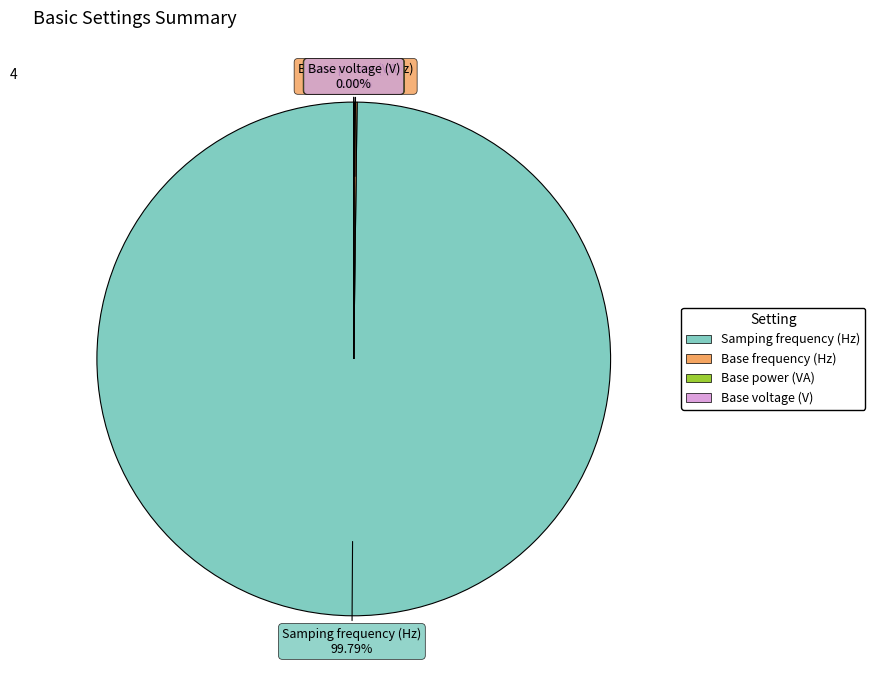

Which category has the biggest portion of the pie?

Samping frequency (Hz)